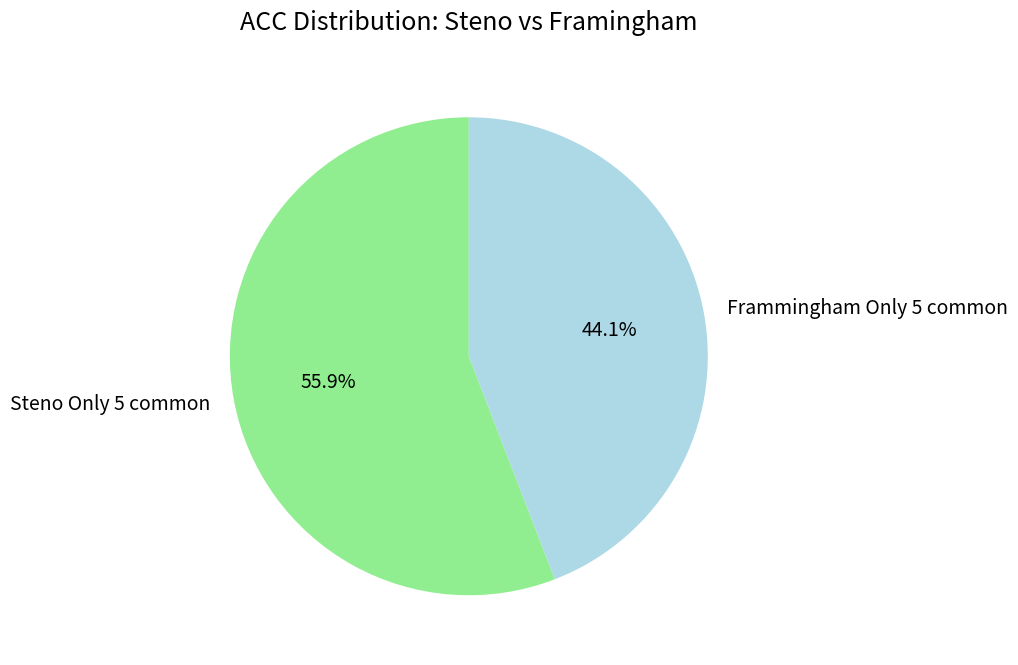

How much of the chart is everything except Frammingham Only 5 common?

55.9%